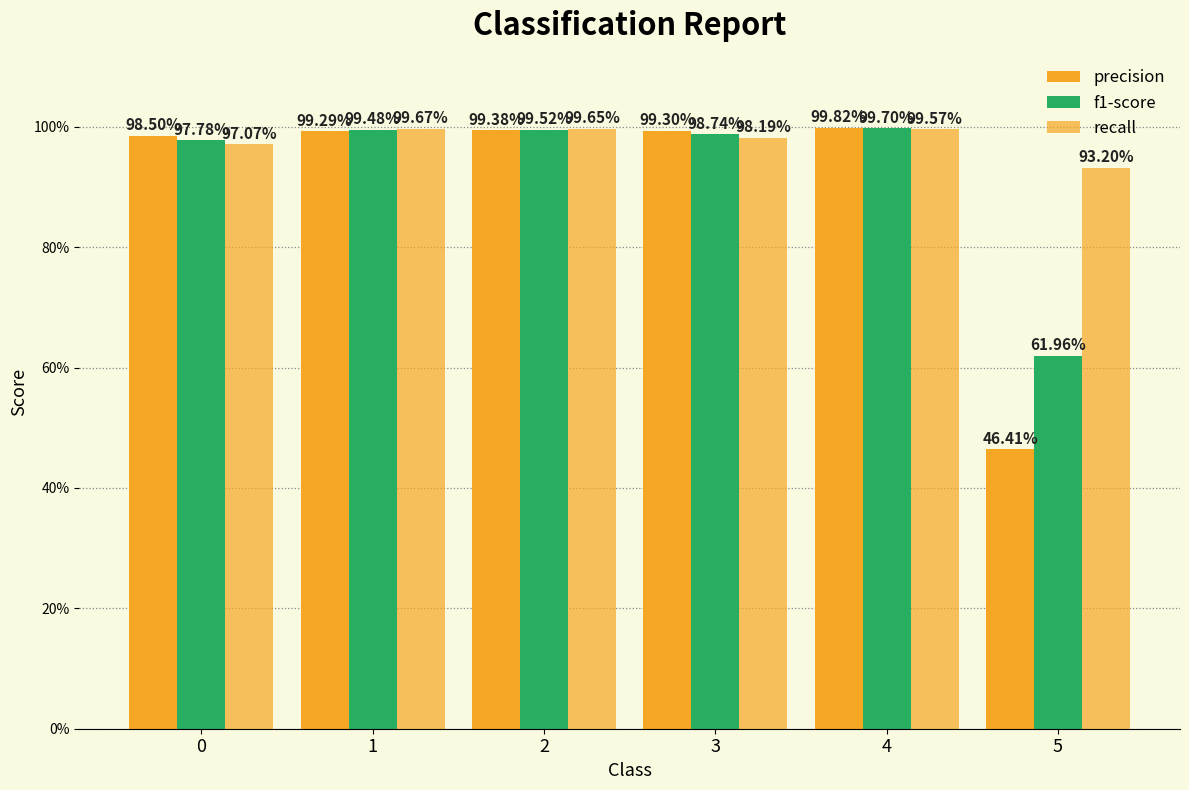

What is the value of the precision bar at the 4th from the left?

1.0